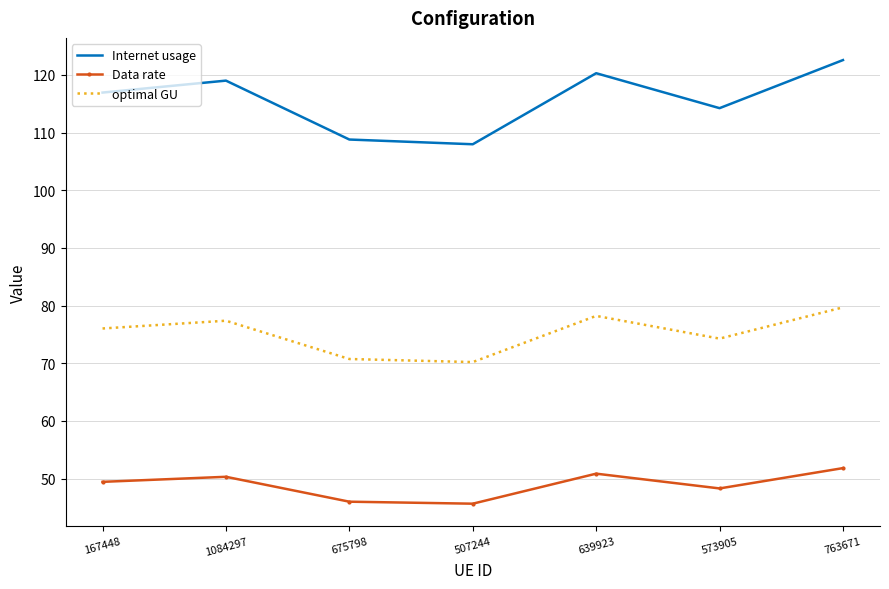

What value does the optimal GU series have at 1084297?

77.4